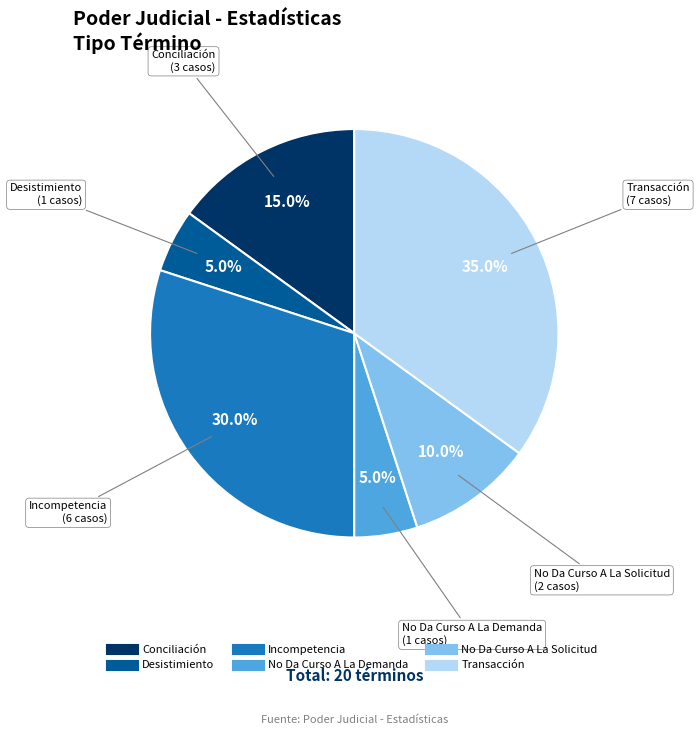

To the nearest percent, what is the difference between the largest and smallest slice percentages?

30%